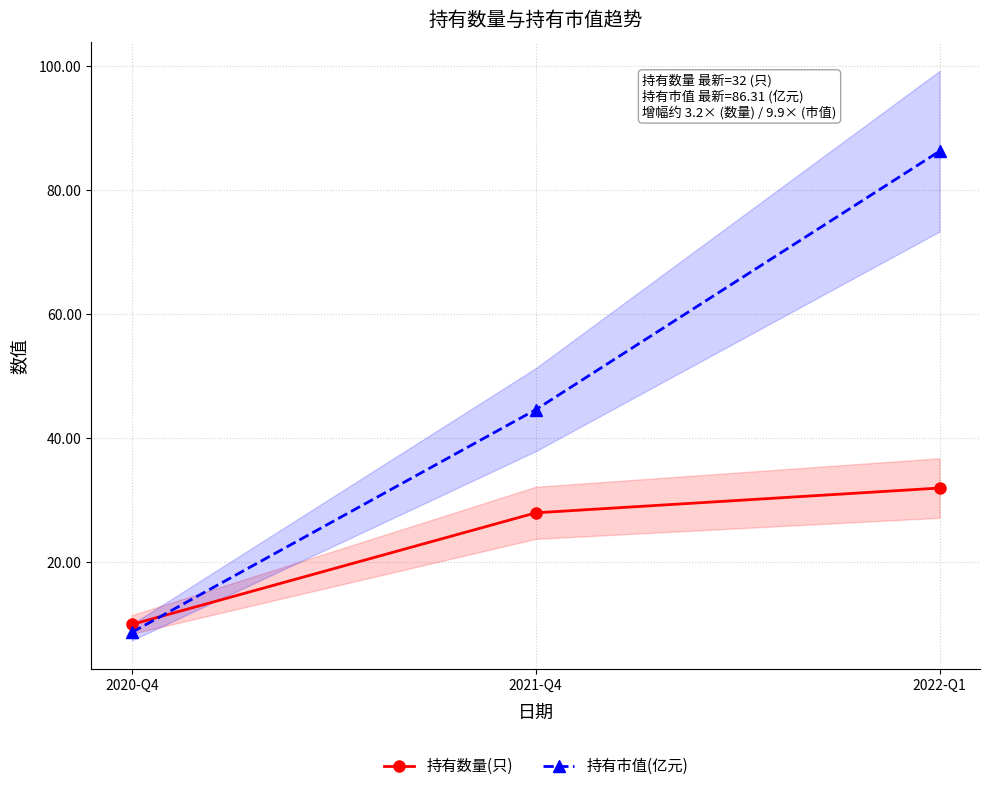

What is the total value across all series at 2020-Q4?

18.7